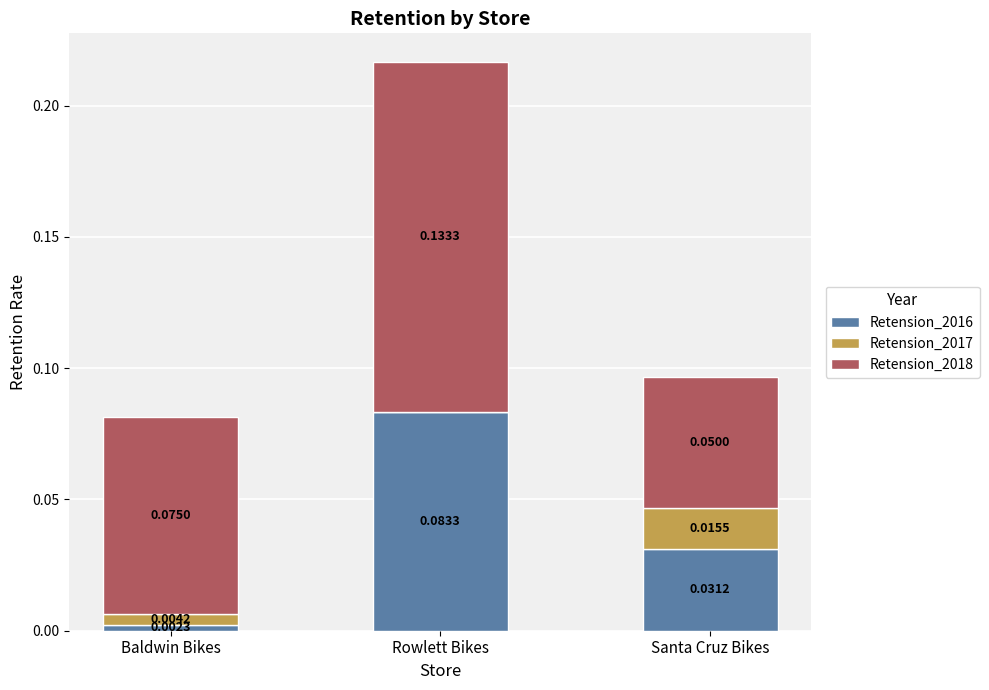

At which label is Retension_2016 closest to 0?

Baldwin Bikes